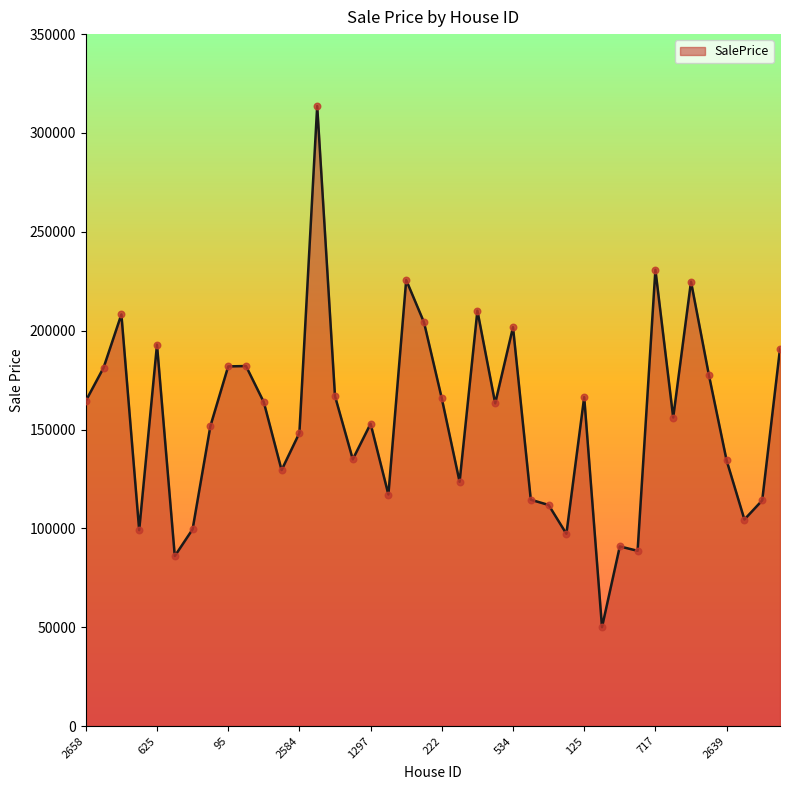

What is the minimum value shown in the chart?

50000.2